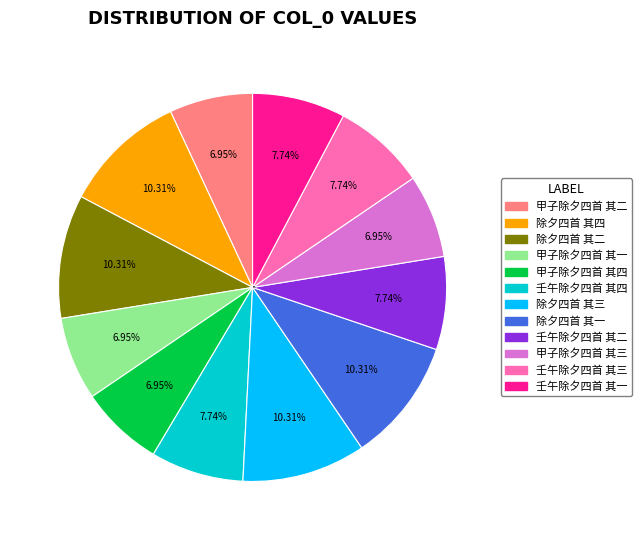

Does 甲子除夕四首 其二 account for over 50% of the chart?

No